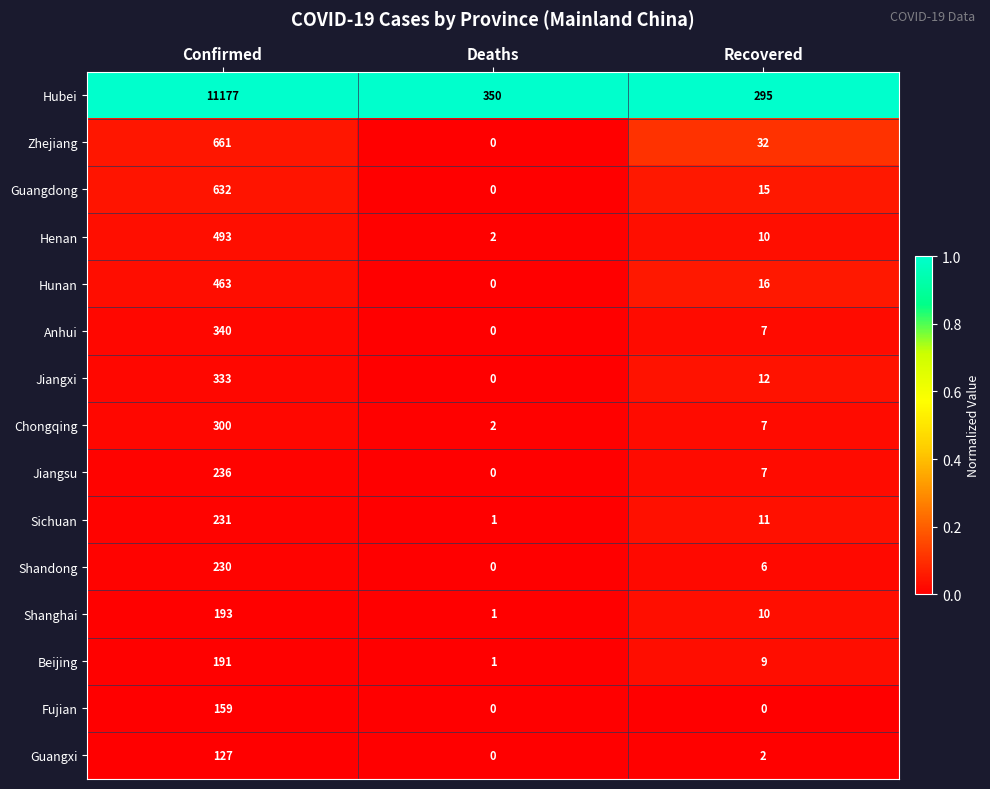

True or false: Beijing has a value of 2 at Deaths.

False